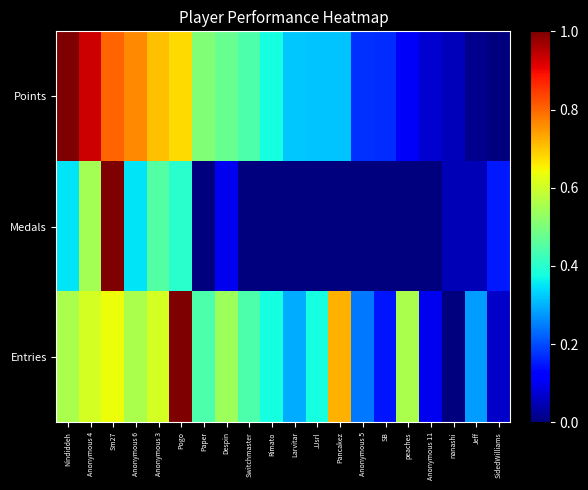

Which series has the widest spread of values?

Points